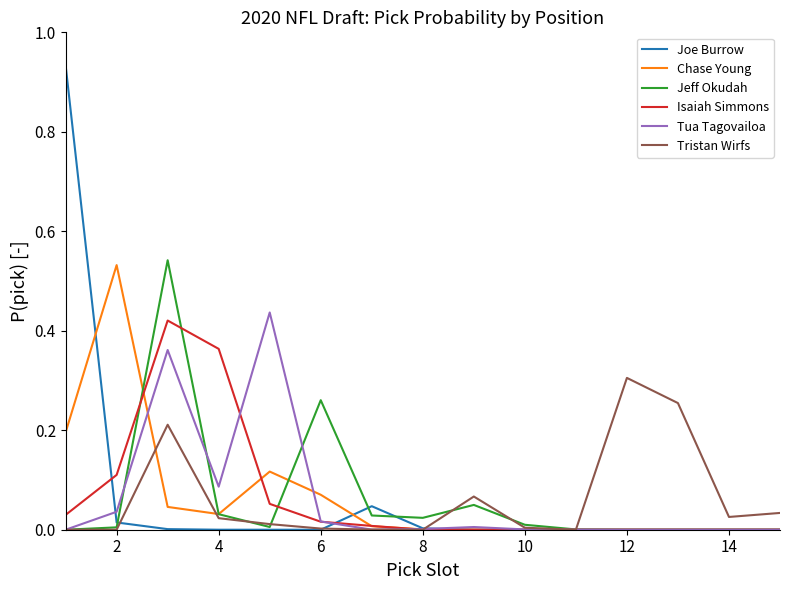

Which series has the widest spread of values?

Joe Burrow